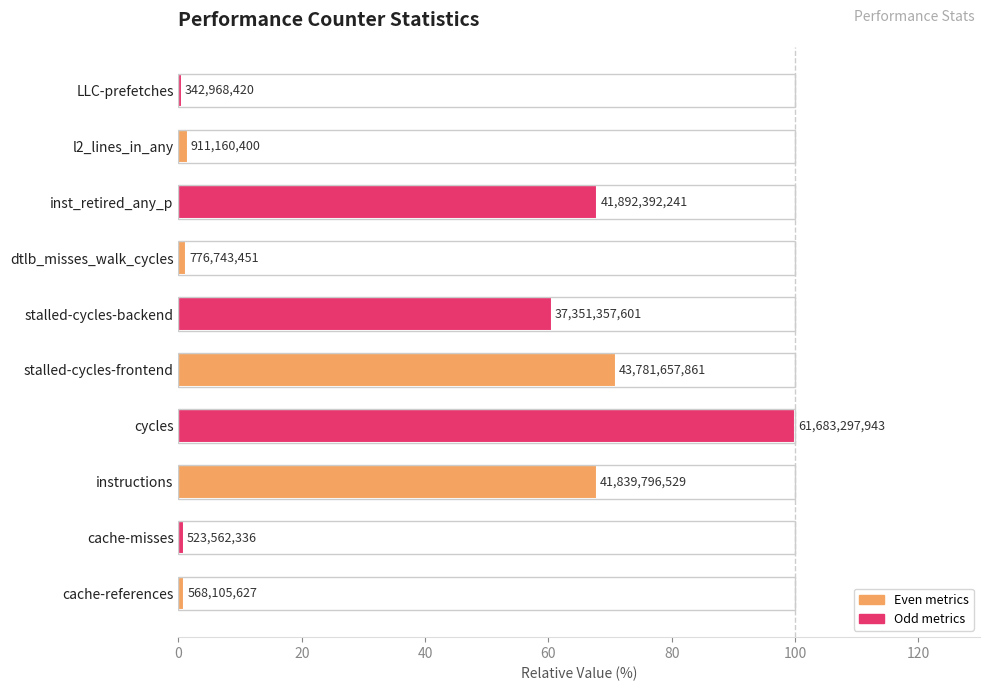

Does the chart contain any negative values?

No